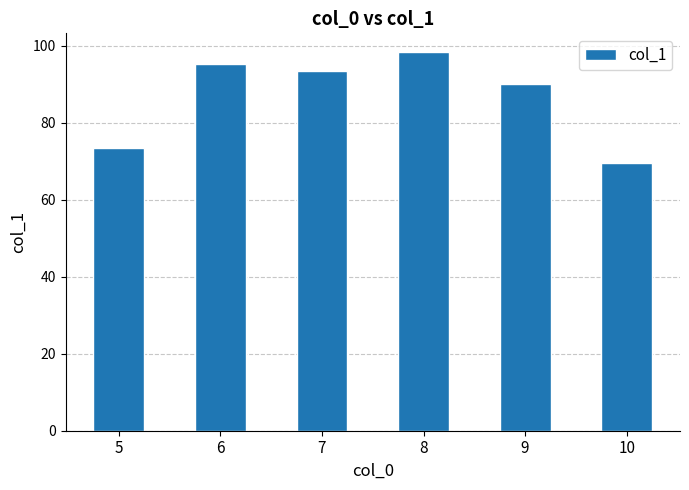

Rank the categories by value from lowest to highest.

10, 5, 9, 7, 6, 8